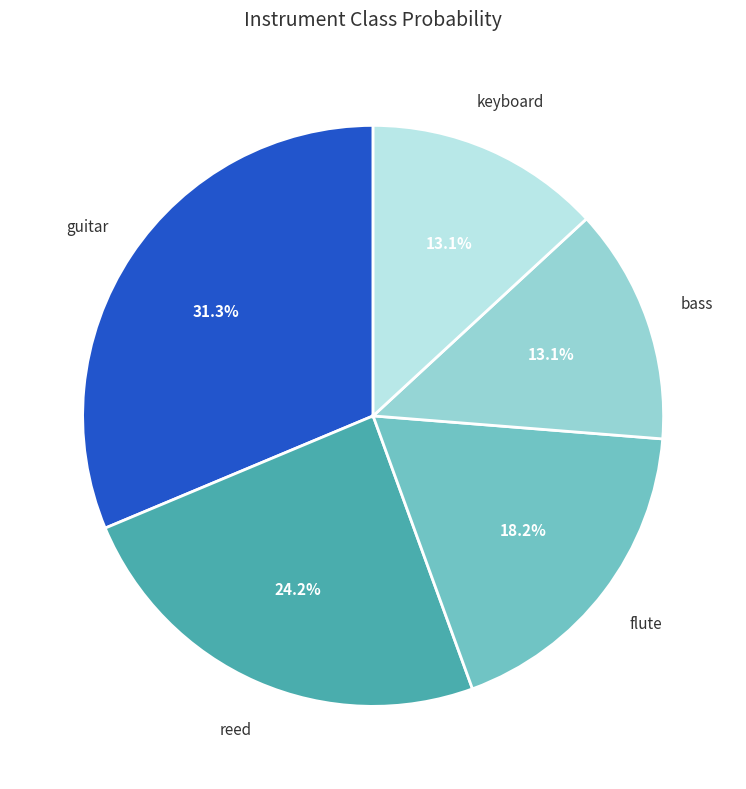

Combined, do keyboard and reed account for over 50%?

No